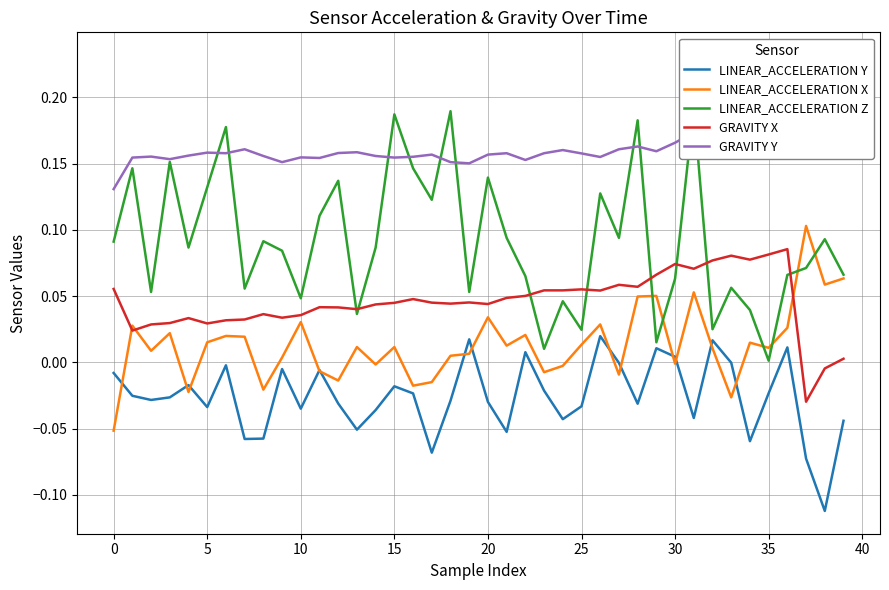

How many series are shown in this chart?

5